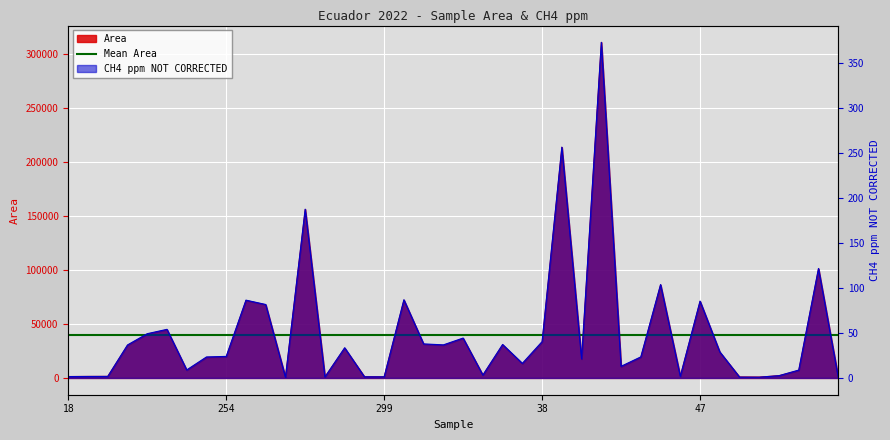

What position from the right is 41?

14